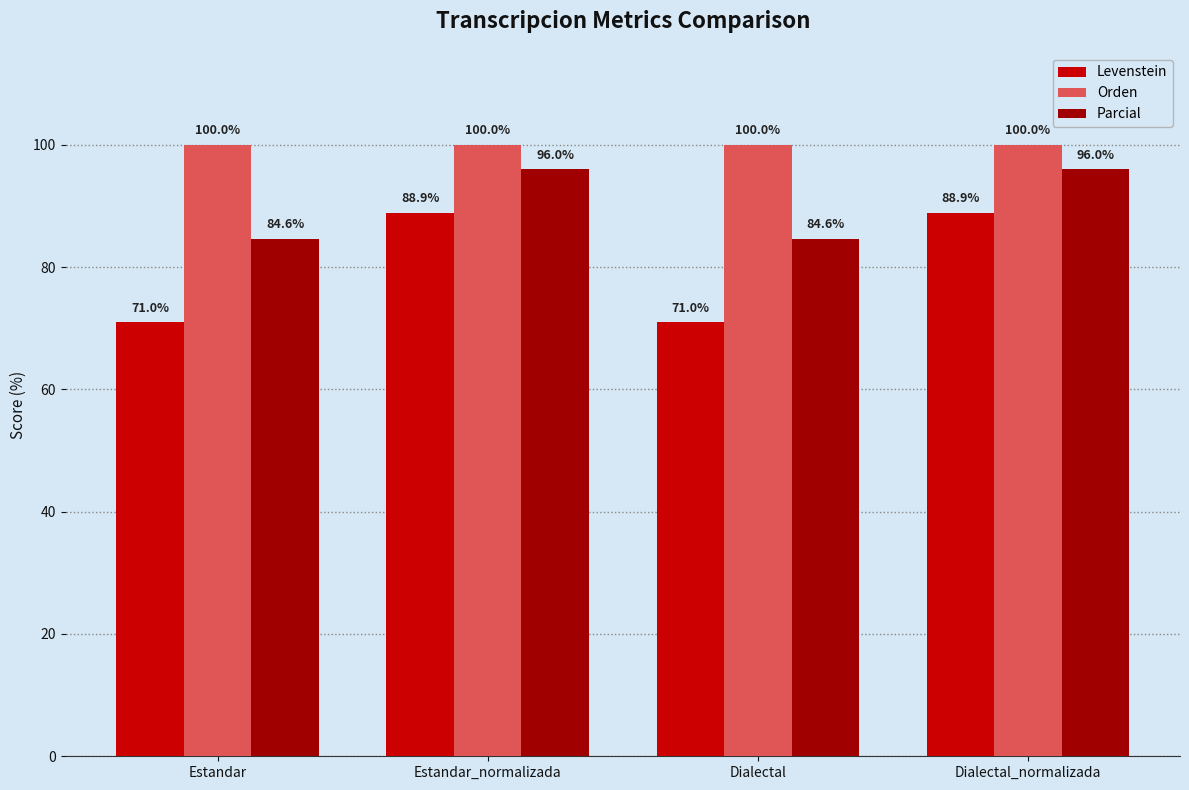

What is the smallest value displayed?

71.0